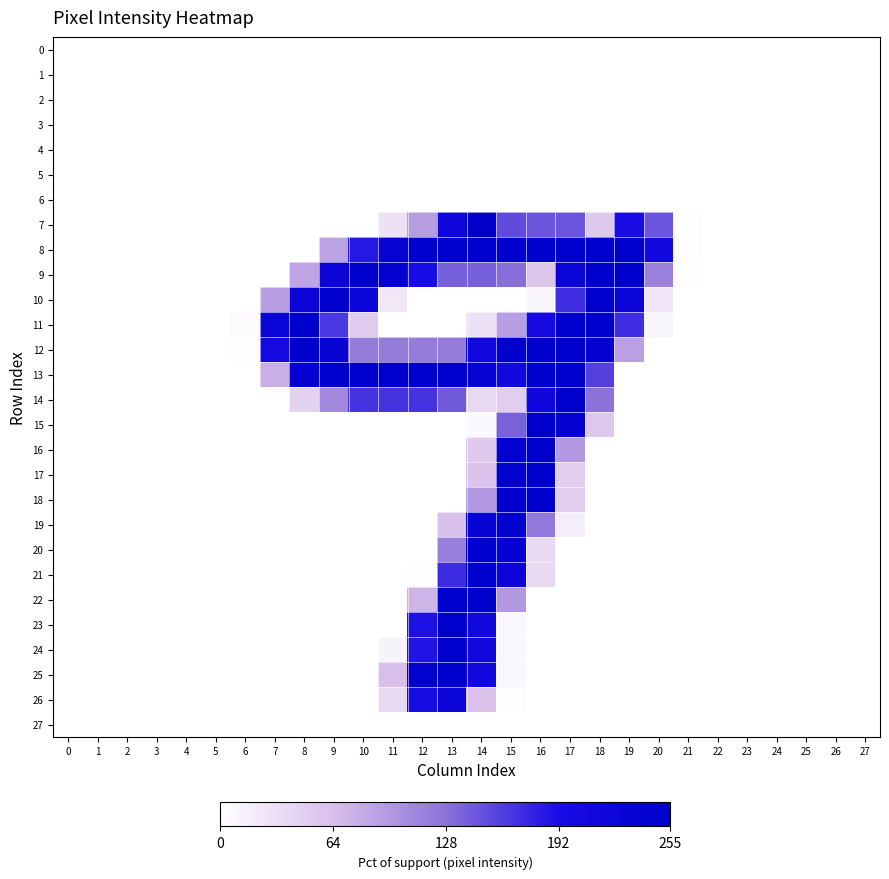

Rank the series at 20 from lowest to highest value.

0, 1, 2, 3, 4, 5, 6, 12, 13, 14, 15, 16, 17, 18, 19, 20, 21, 22, 23, 24, 25, 26, 27, 11, 10, 9, 7, 8